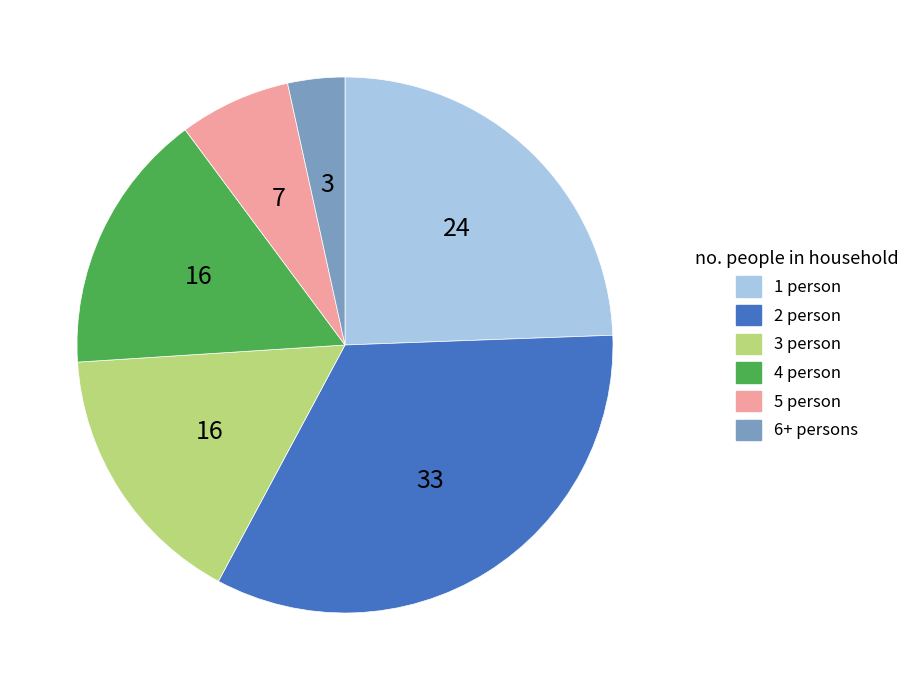

Is it true that 1 person is 18% of the pie?

False